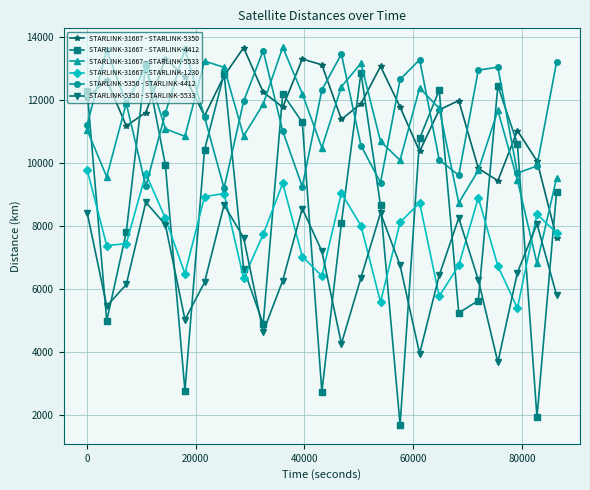

What is the highest value of the STARLINK-31667 - STARLINK-1230 series?

9784.1